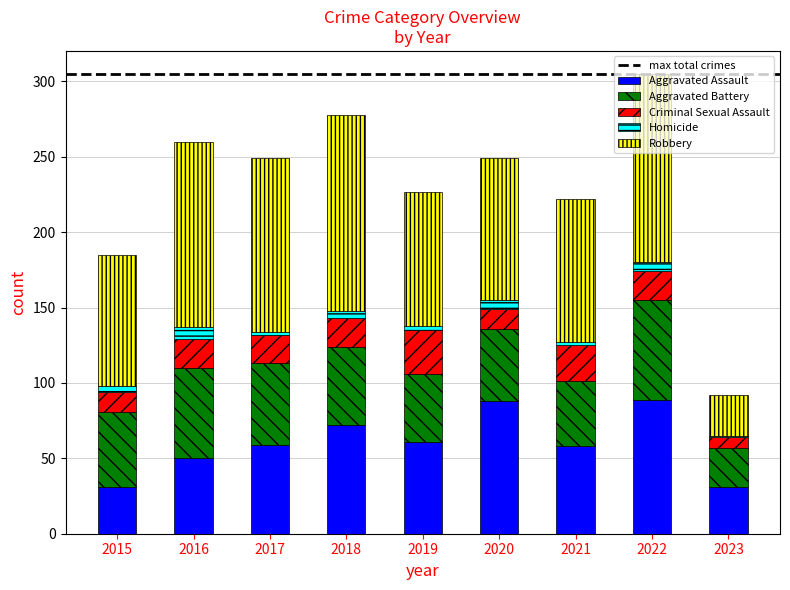

What is the sum of all Aggravated Assault values?

539